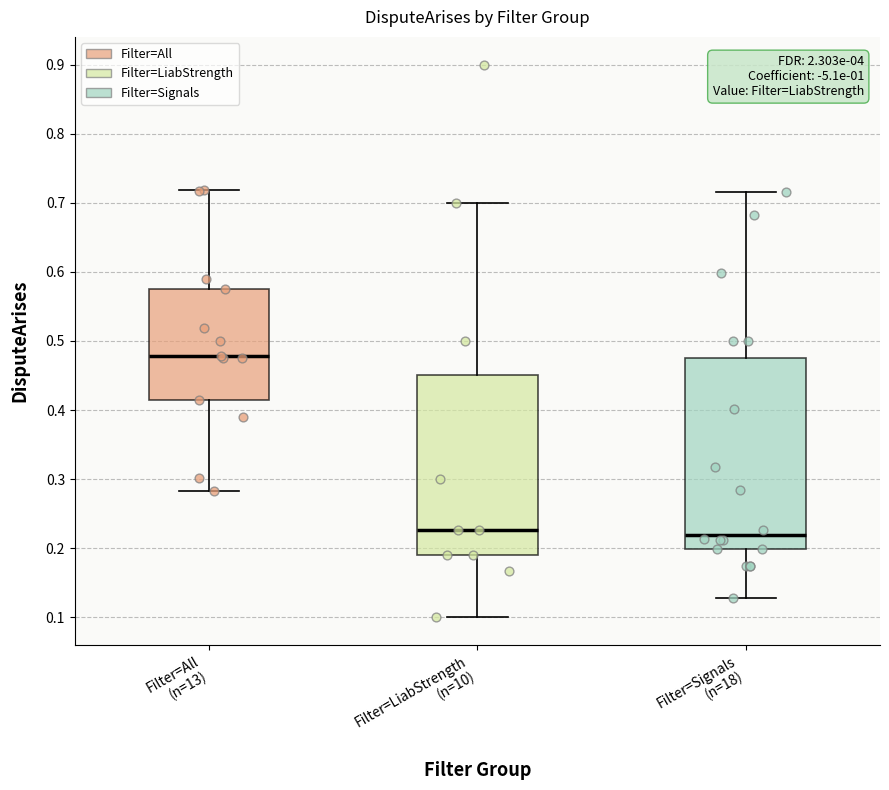

Reading left to right, transcribe this box plot: for each box, give where its median line is, the range the box spans, and where its two whiskers end, as read against the y-axis. The values are not printed on the chart, so give them approximately, as read against the axis.

Filter=All (n=13): median 0.48, box 0.42 to 0.58, whiskers 0.28 to 0.72
Filter=LiabStrength (n=10): median 0.23, box 0.19 to 0.45, whiskers 0.10 to 0.70
Filter=Signals (n=18): median 0.22, box 0.20 to 0.48, whiskers 0.13 to 0.72